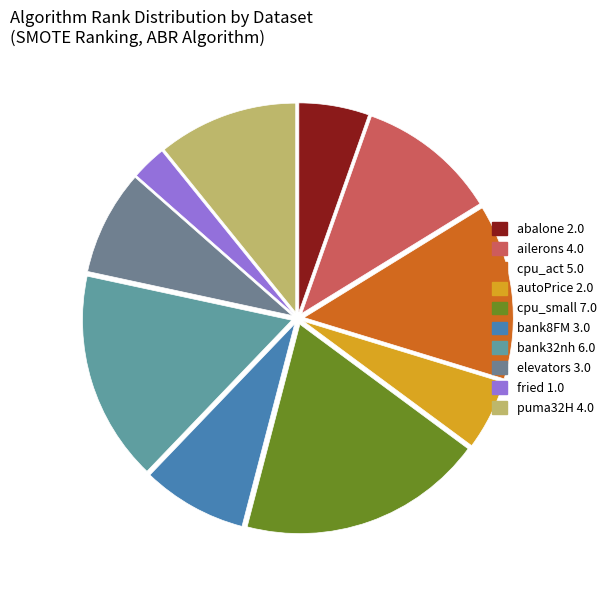

Approximately how many times larger is the value at puma32H compared to elevators?

1.3